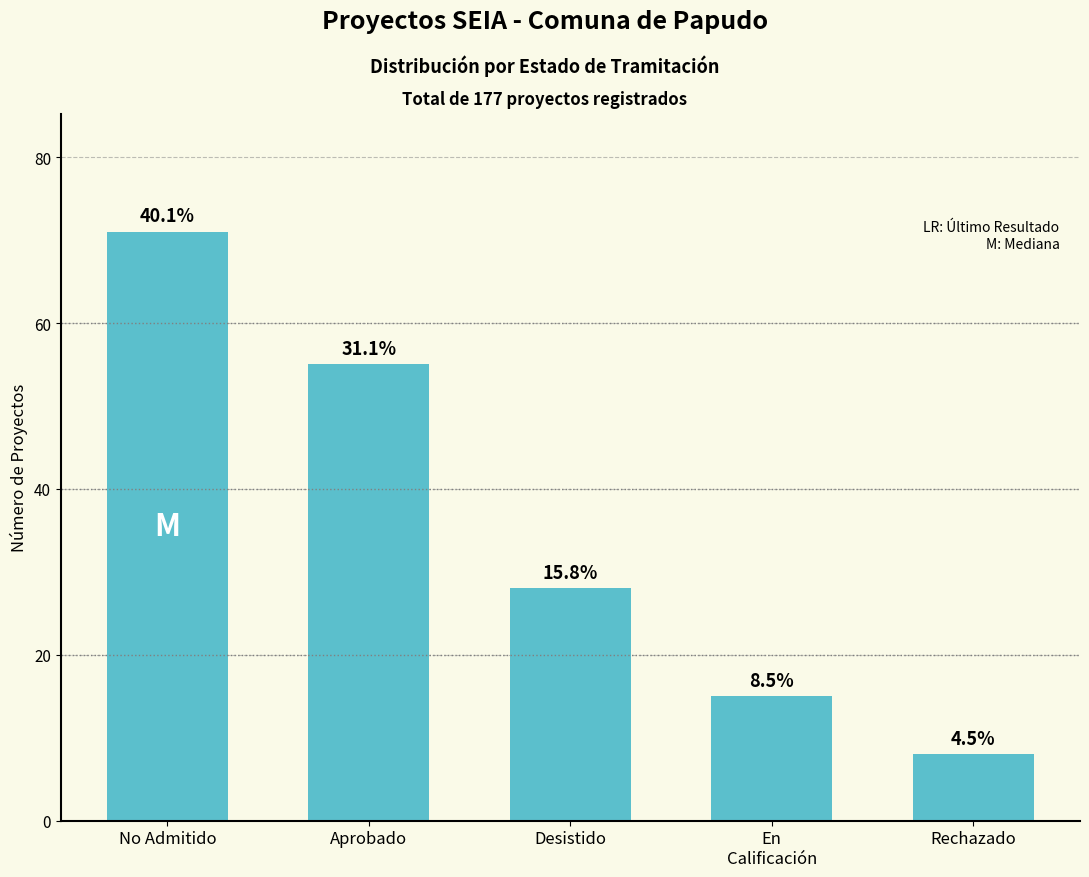

The chart shows a value of 15 at En
Calificación. True or false?

True